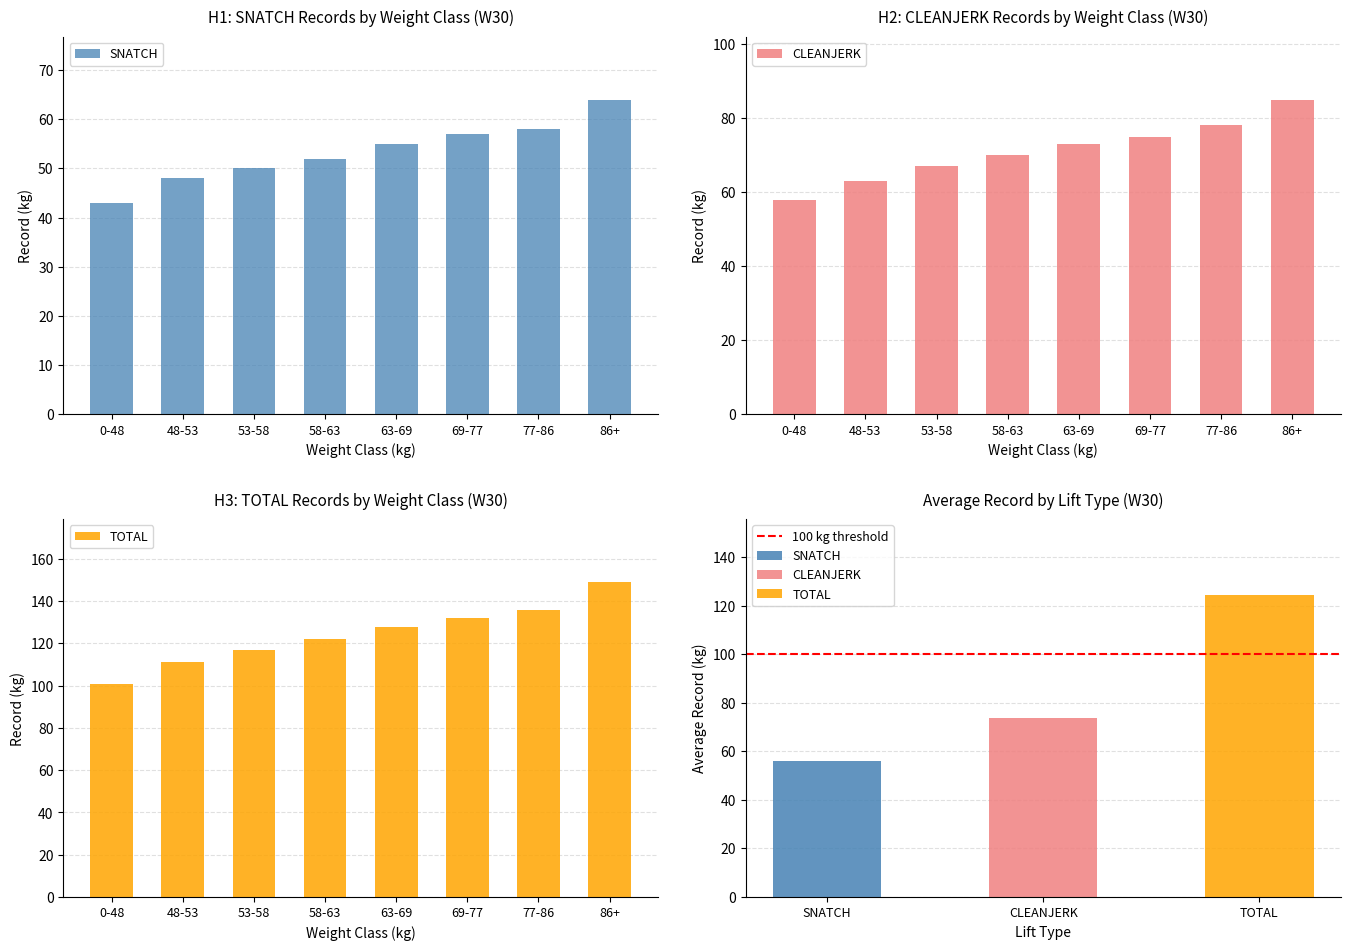

Rank the series at 0-48 from lowest to highest value.

SNATCH, CLEANJERK, TOTAL